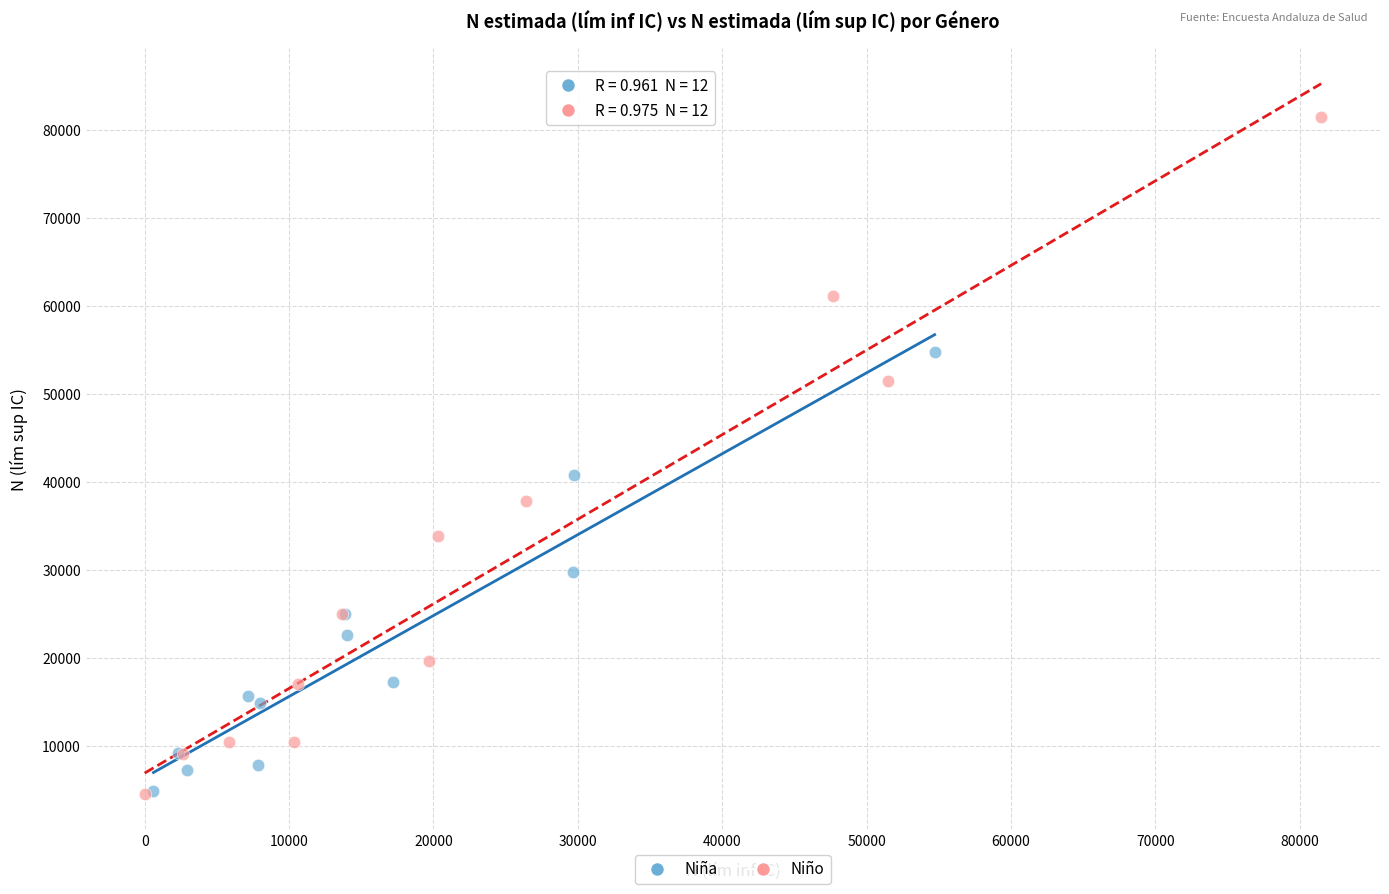

Which series has the widest spread of Y values?

Niño